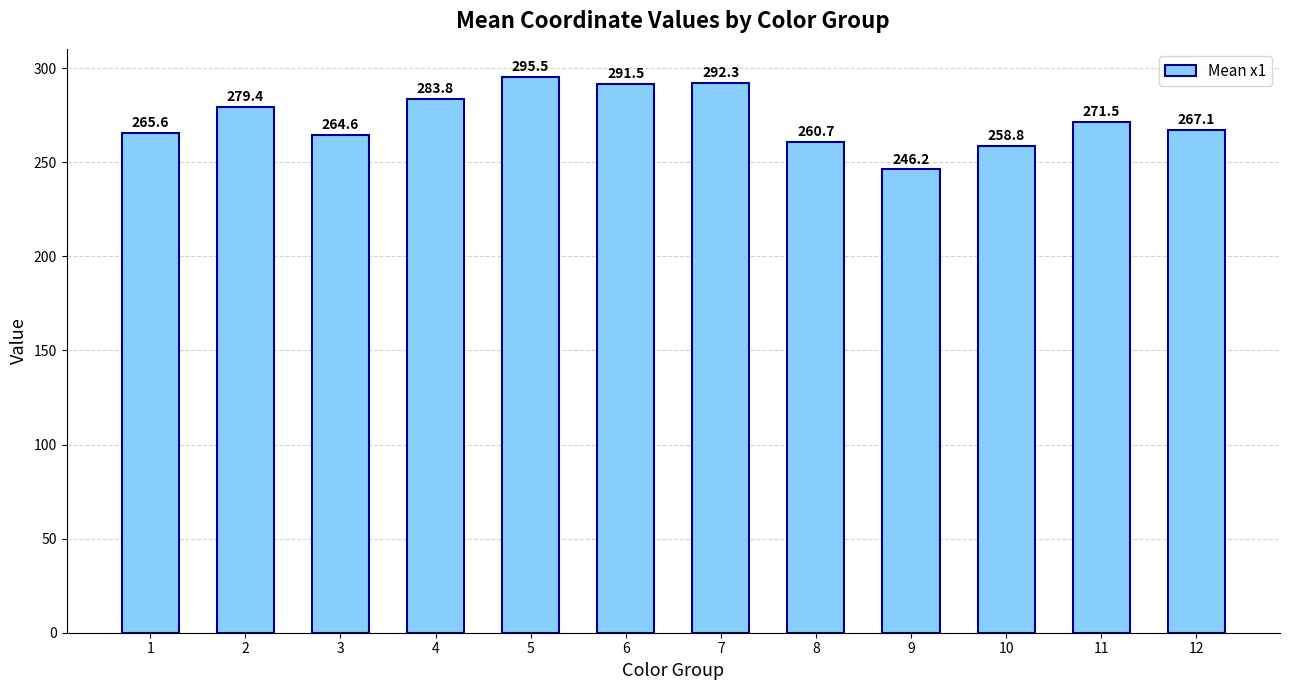

Does the chart contain stacked bars?

No